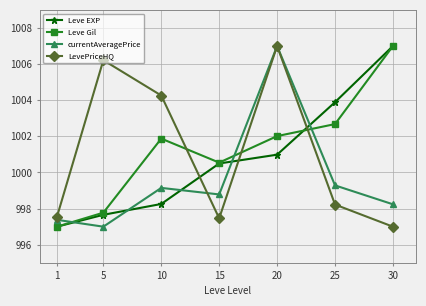

What is the difference between the second highest and minimum values in the currentAveragePrice series?

2.3